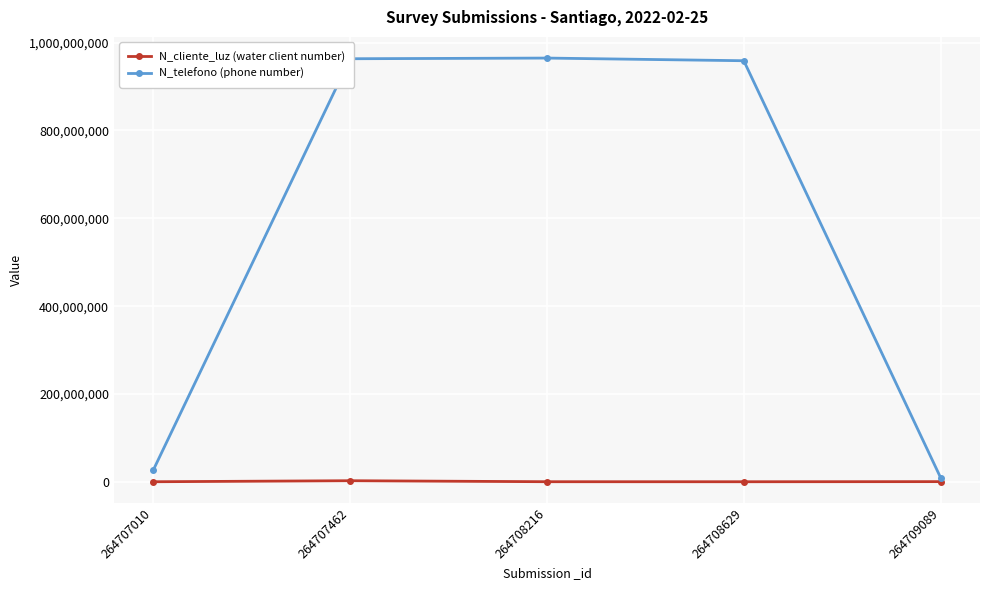

Which series has the largest range (max minus min)?

N_telefono (phone number)